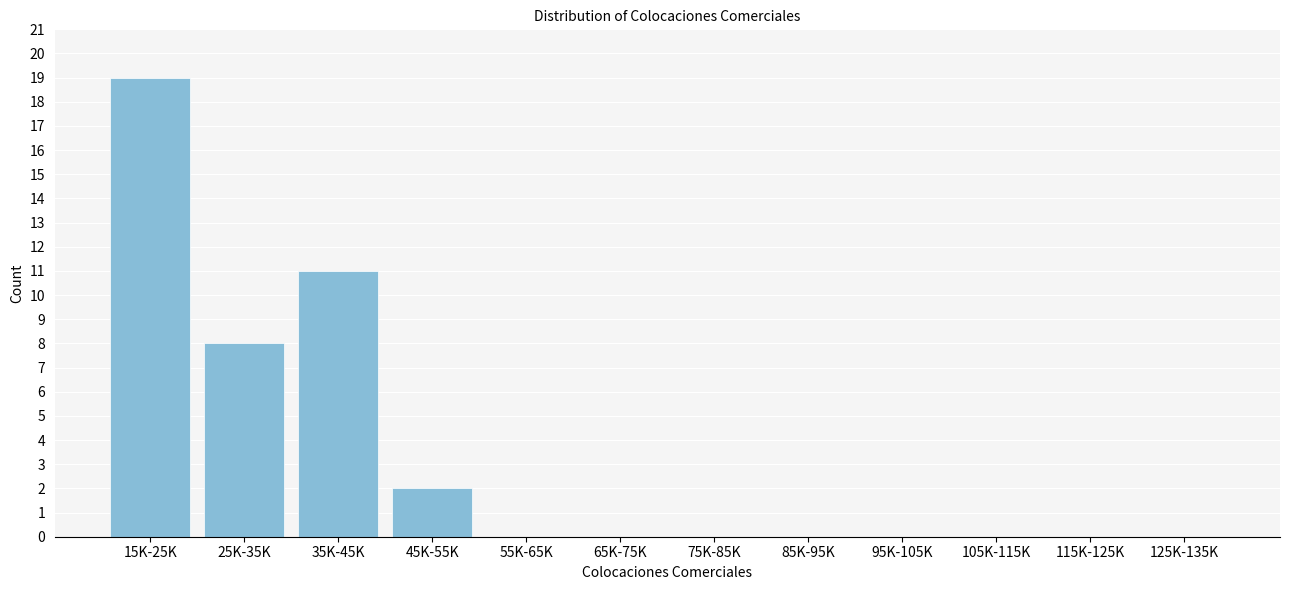

Reading left to right, extract all data points from this chart.

15K-25K=19	25K-35K=8	35K-45K=11	45K-55K=2	55K-65K=0	65K-75K=0	75K-85K=0	85K-95K=0	95K-105K=0	105K-115K=0	115K-125K=0	125K-135K=0